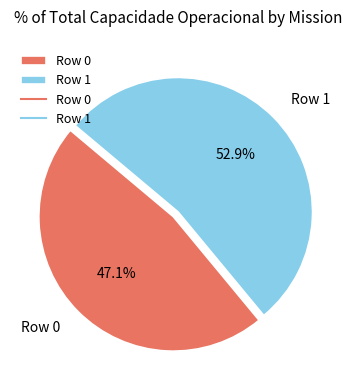

To the nearest percent, what is the difference between the largest and smallest slice percentages?

6%